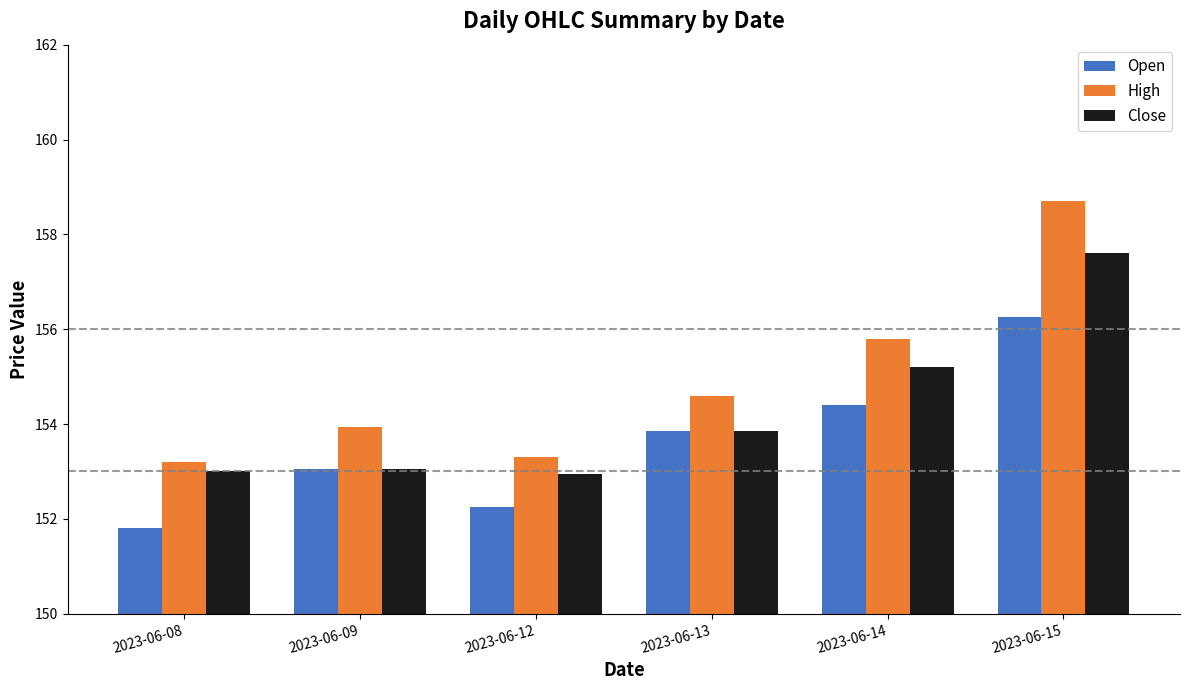

What are all the series names shown in the legend?

Open, High, Close